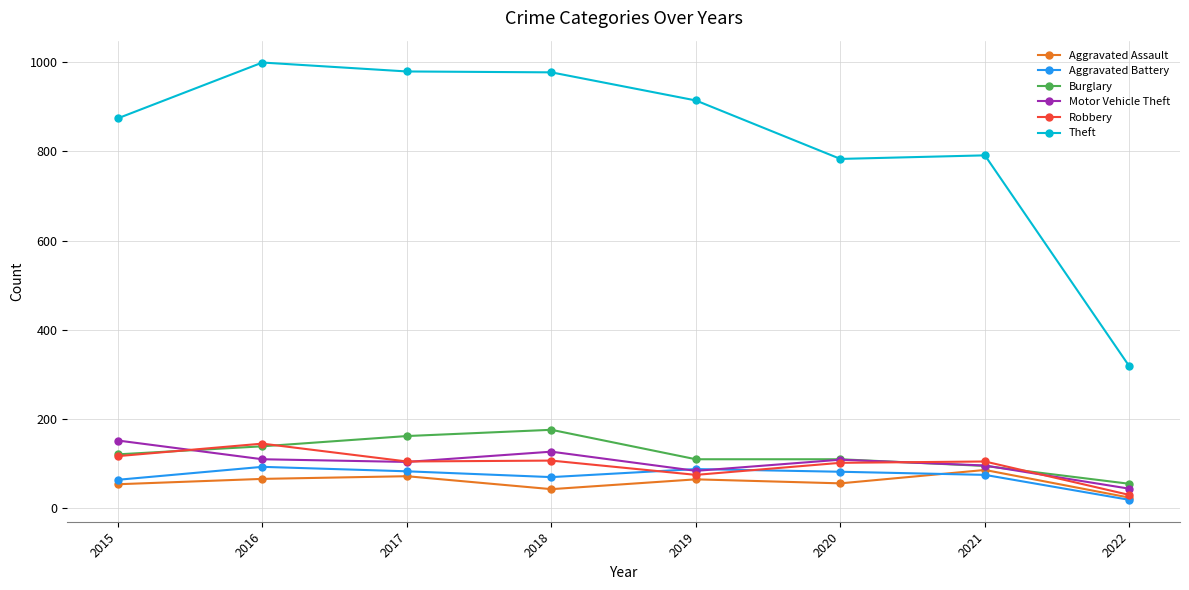

What is the sum of the Aggravated Battery values at 2020 and 2015?

146